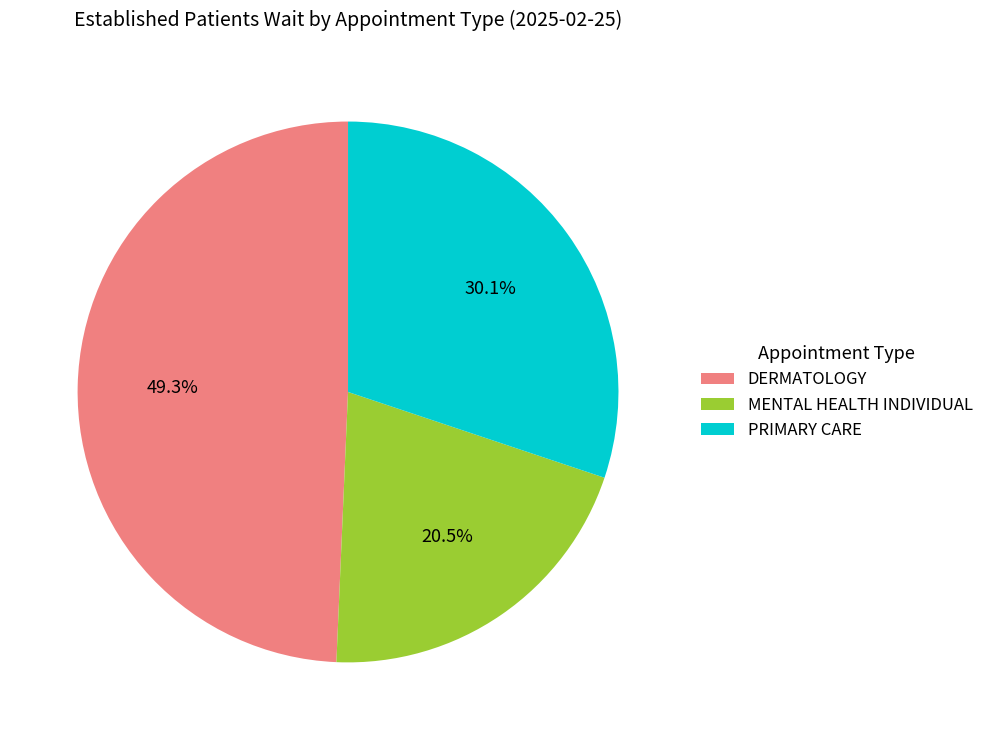

Which category has the biggest portion of the pie?

DERMATOLOGY